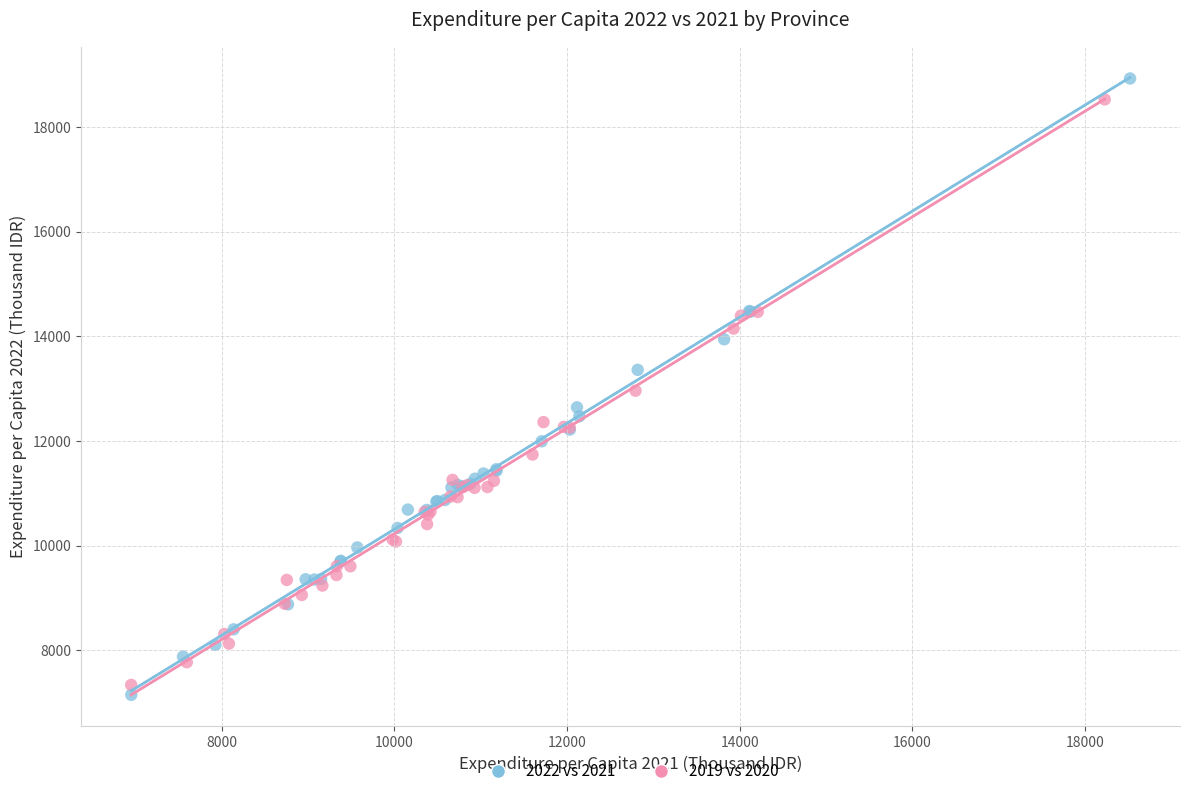

Which series contains the lowest Y value?

2022 vs 2021